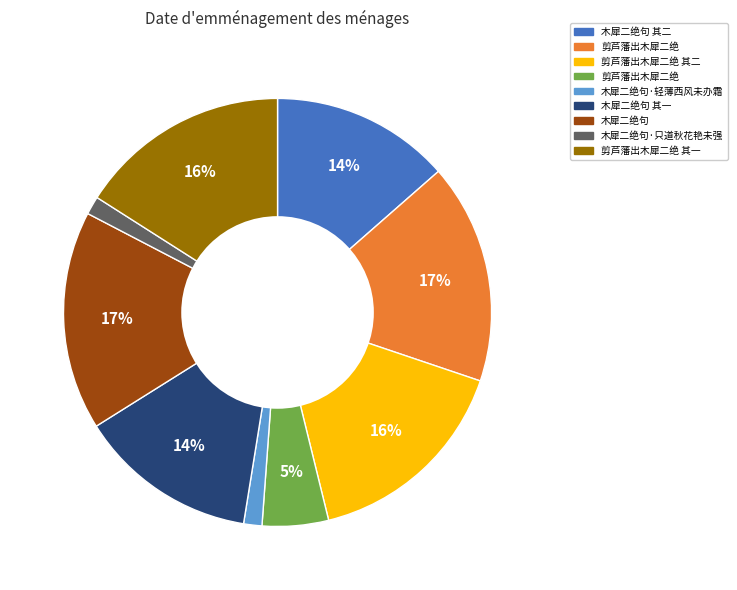

Is there any slice that represents more than half of the pie?

No